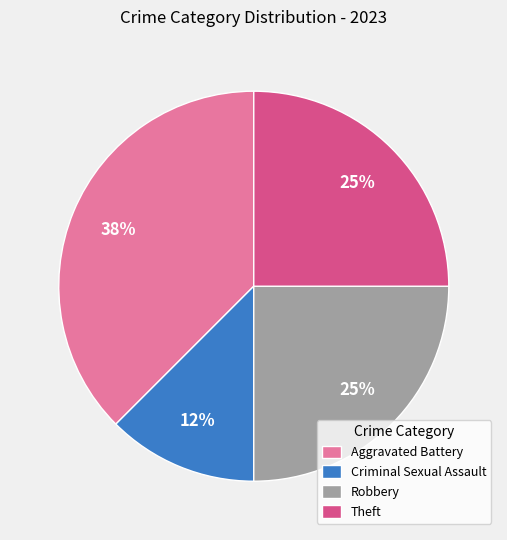

Which has a higher value, Aggravated Battery or Theft?

Aggravated Battery